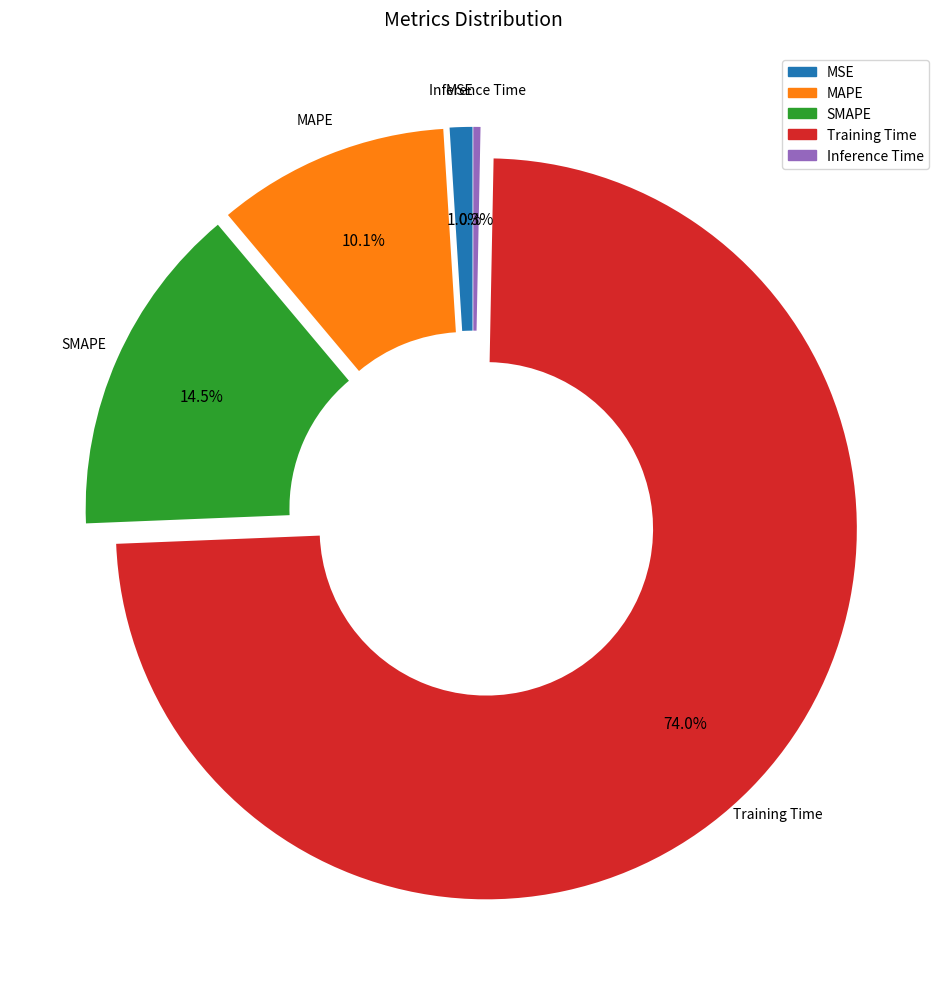

Does any single category account for the majority?

Yes